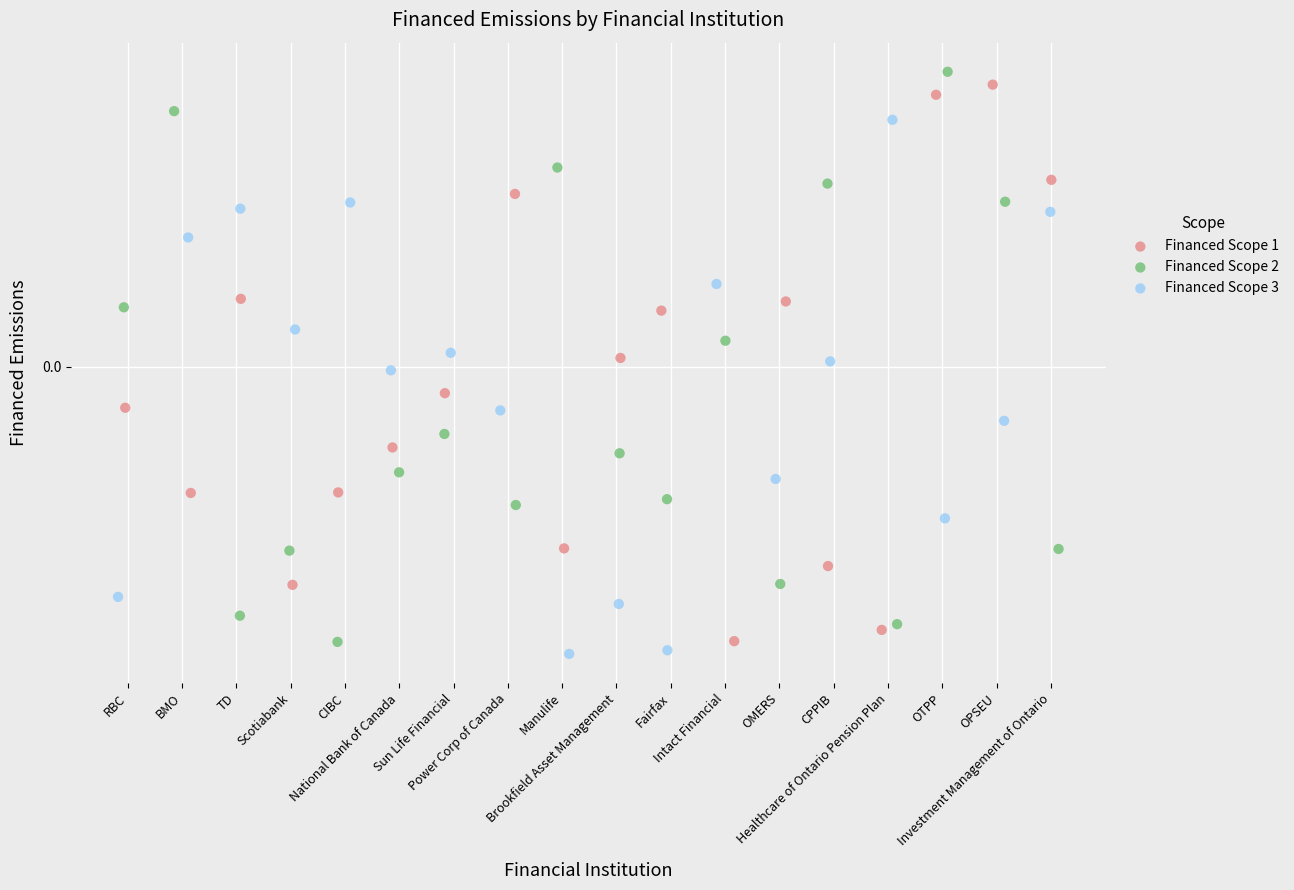

What are all the series names shown in the legend?

Financed Scope 1, Financed Scope 2, Financed Scope 3